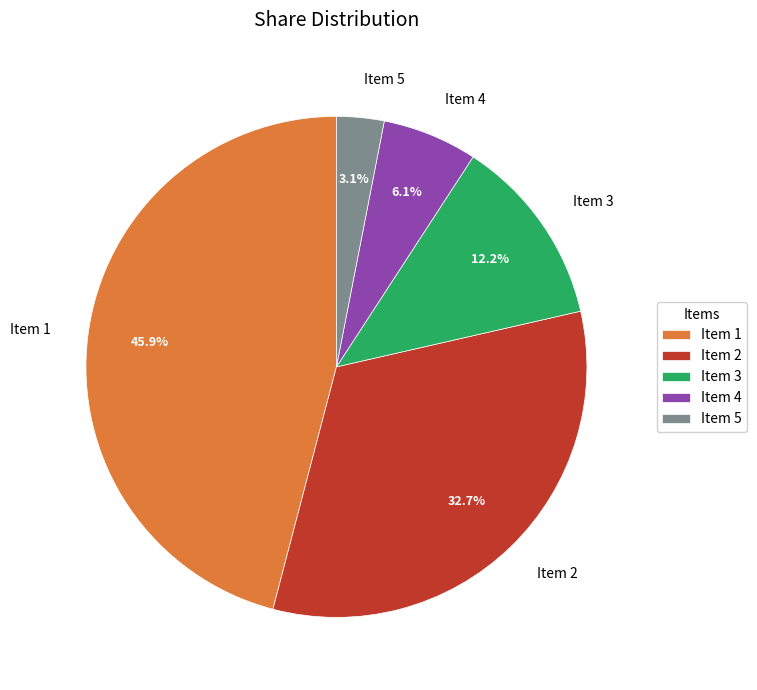

True or false: Item 1 accounts for 46% of the total.

True